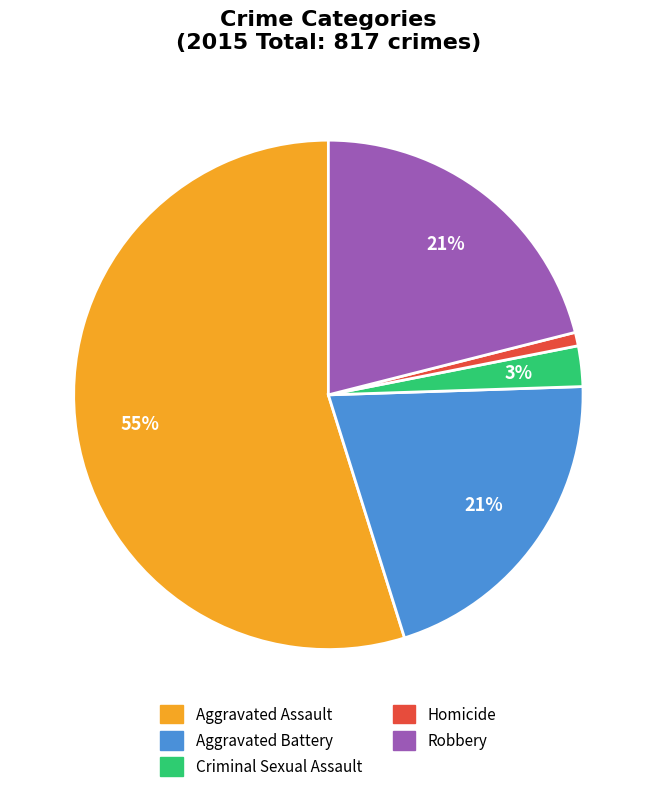

To the nearest percent, what is the difference between the Aggravated Assault and Robbery slice percentages?

34%